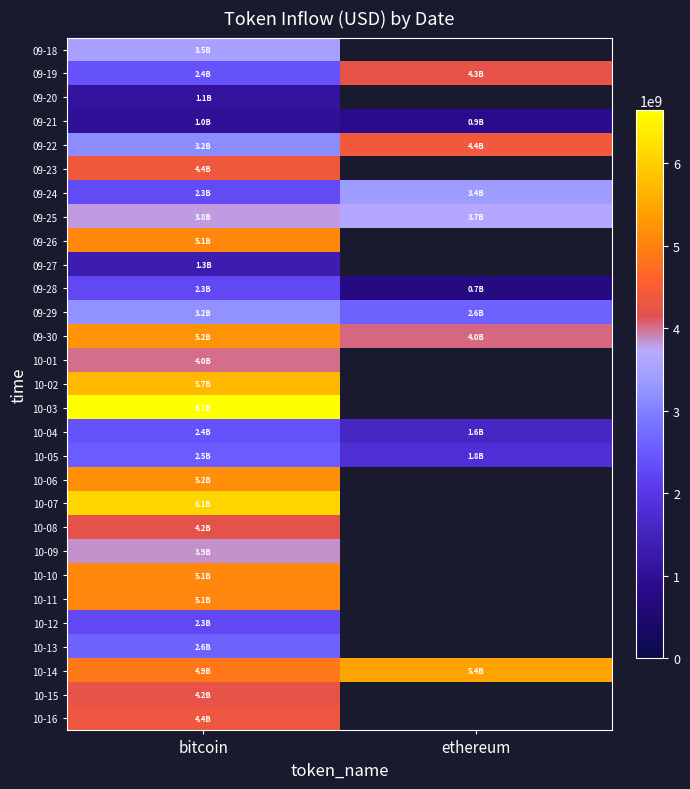

What is the lowest value of the 09-23 series?

4369546920.4